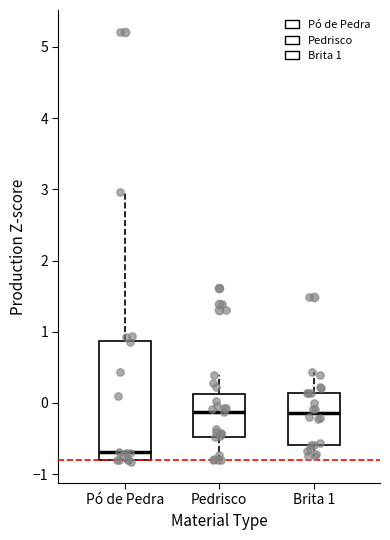

Where is the upper edge of the box for Pó de Pedra on the y-axis? The values are not printed on the chart, so give them approximately, as read against the axis.

0.9